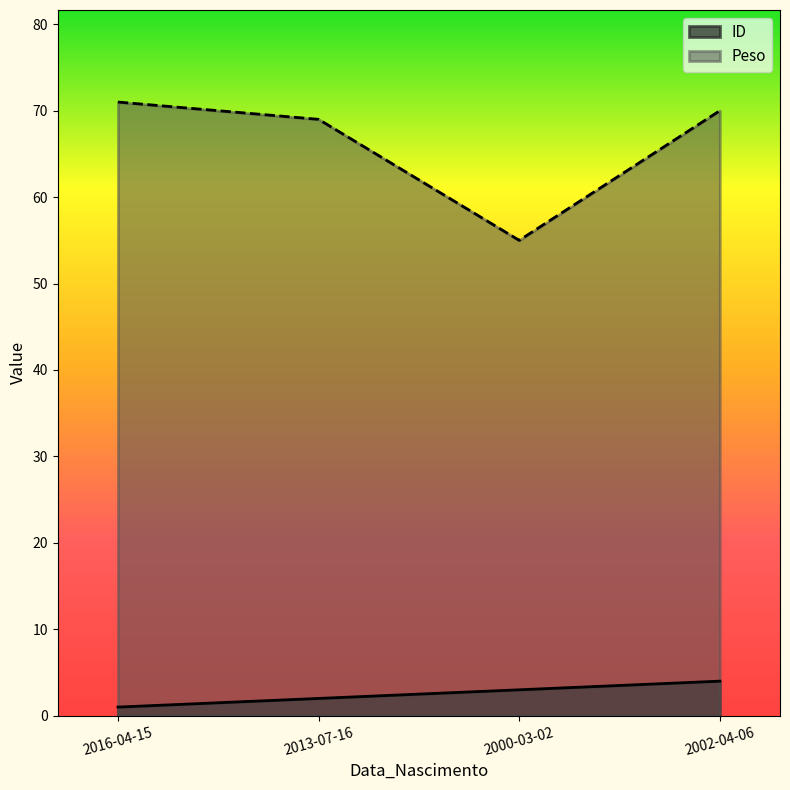

What is the sum of all ID values?

10